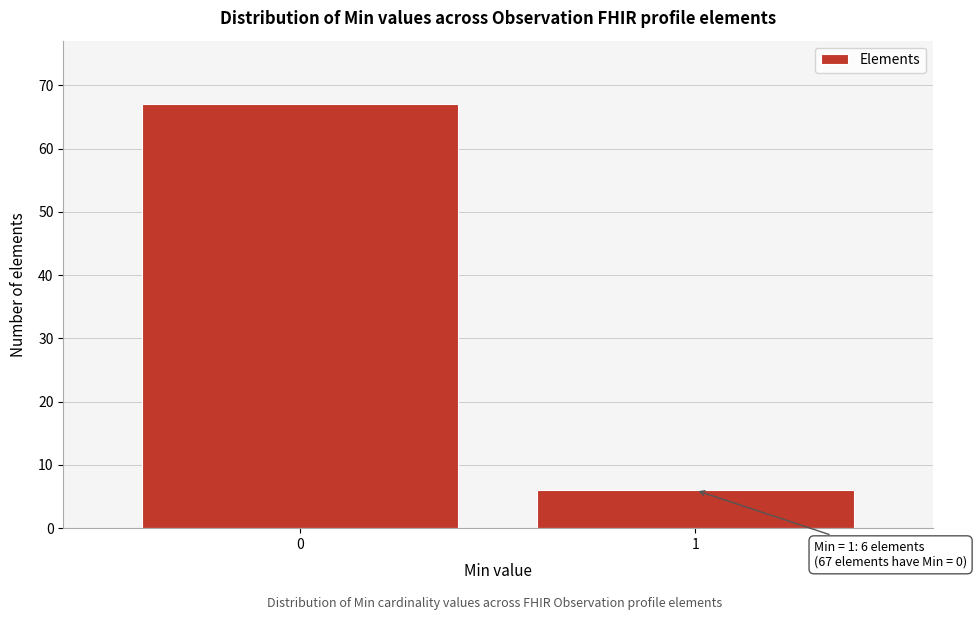

Reading left to right, what are all the values shown in this chart?

0=67	1=6